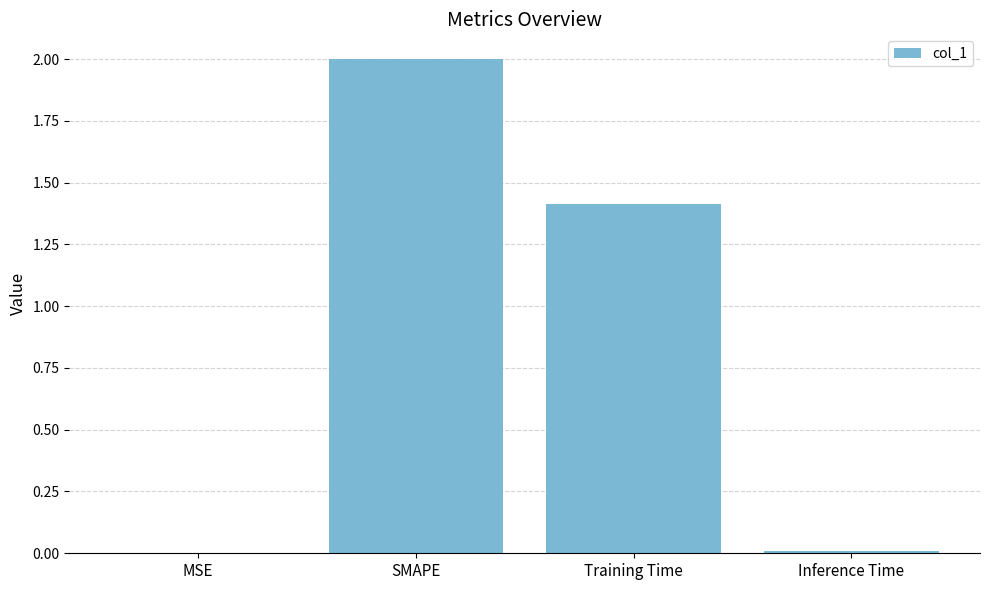

The chart shows a value of 0.0 at Inference Time. True or false?

True